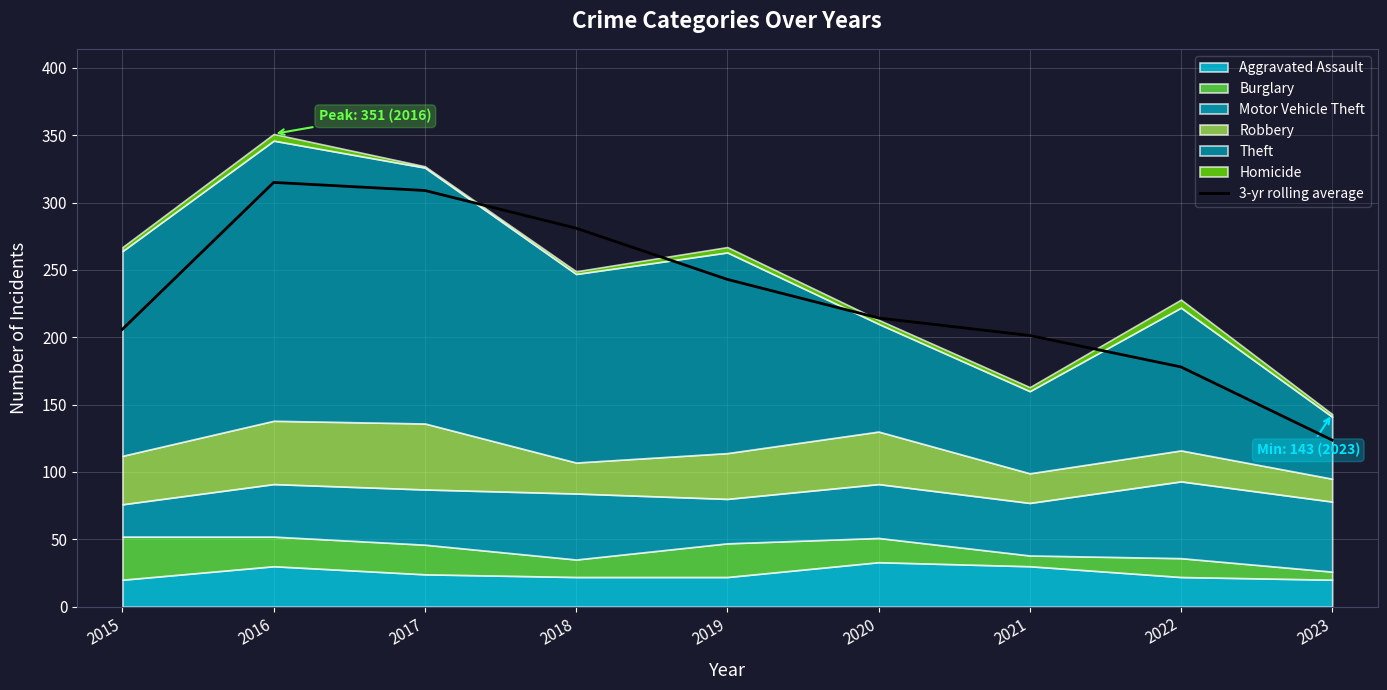

What is the ratio of the value at 2020 to the value at 2023?

1.7